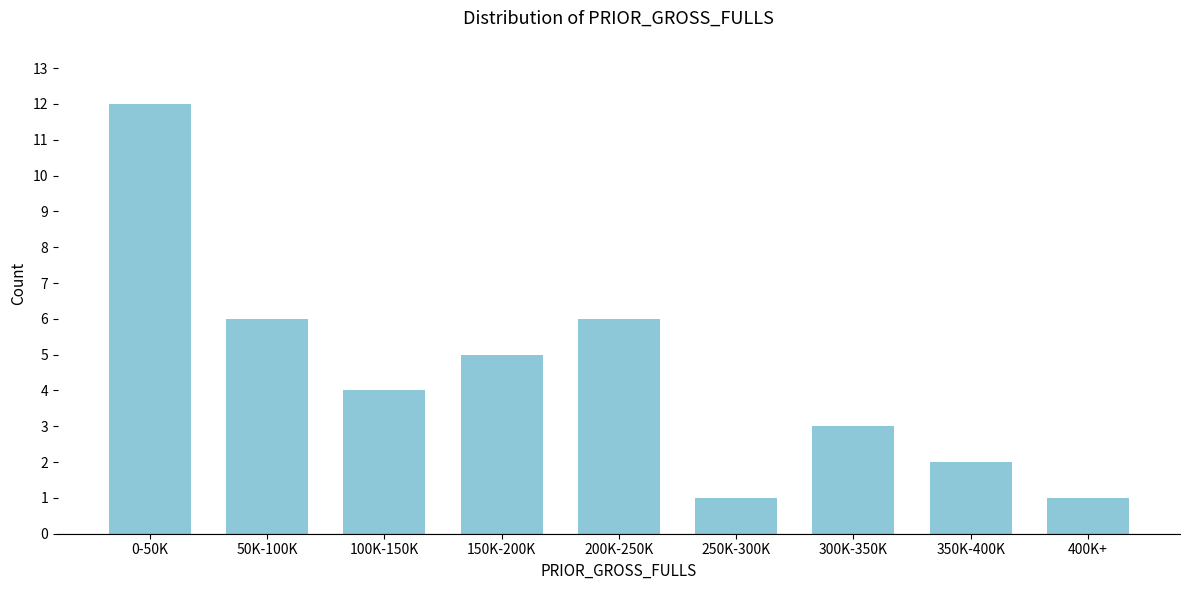

Reading left to right, transcribe all the data shown in this chart.

12	6	4	5	6	1	3	2	1